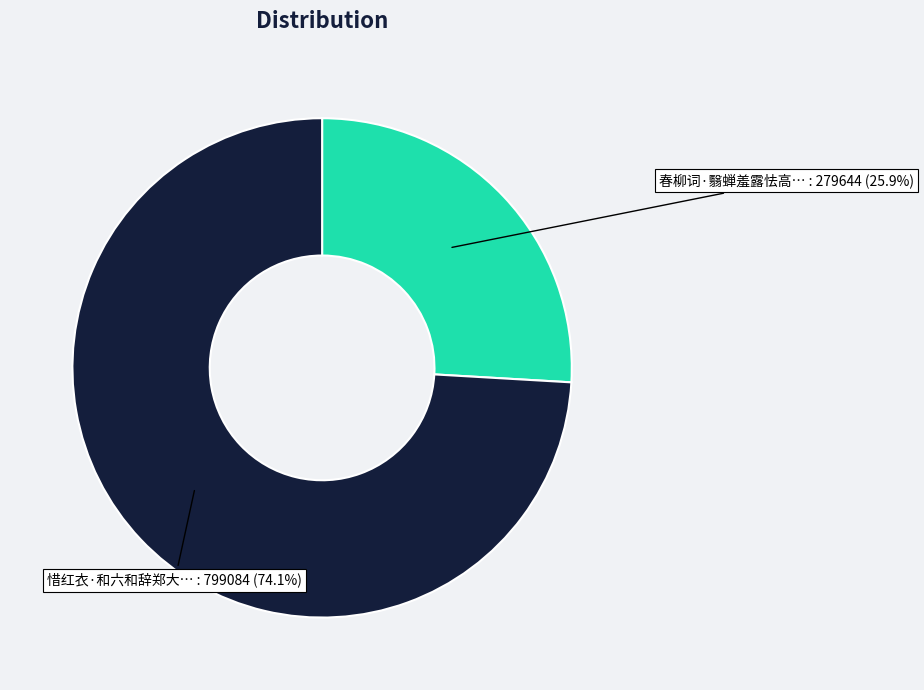

Is there a majority slice in this chart?

Yes